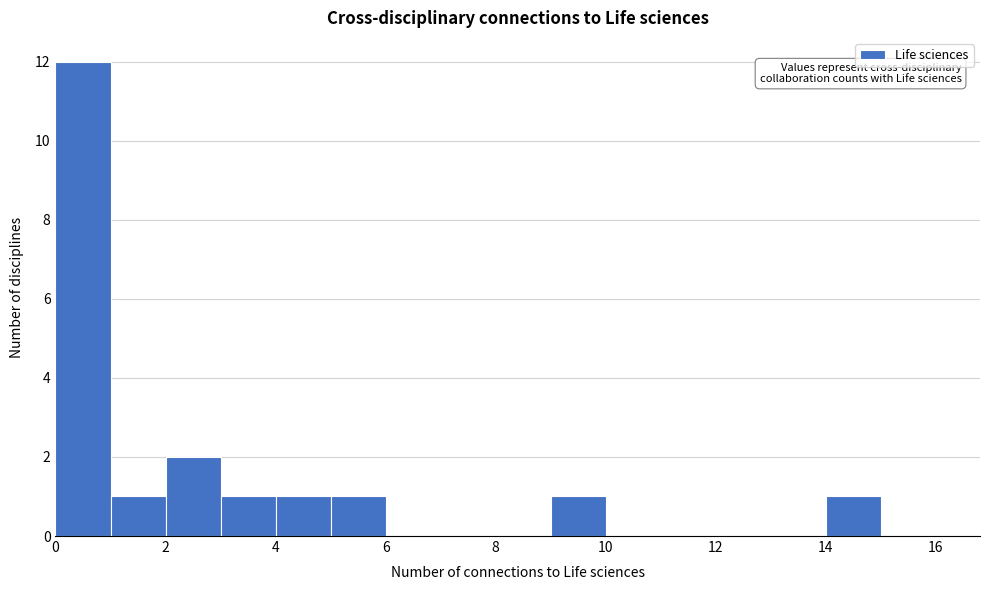

Reading left to right, list every bar in this chart as the range it spans on the x-axis followed by its height. The values are not printed on the chart, so give them approximately, as read against the axis.

0 to 1: 12
1 to 2: 1
2 to 3: 2
3 to 4: 1
4 to 5: 1
5 to 6: 1
6 to 7: 0
7 to 8: 0
8 to 9: 0
9 to 10: 1
10 to 11: 0
11 to 12: 0
12 to 13: 0
13 to 14: 0
14 to 15: 1
15 to 16: 0